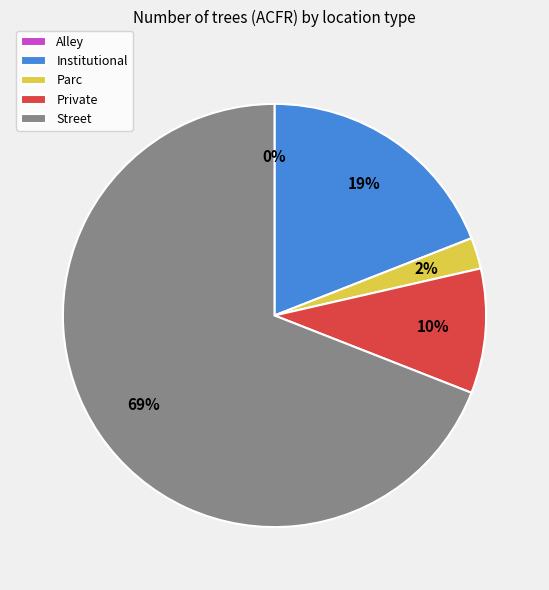

What percentage is the Private slice, to the nearest percent?

10%